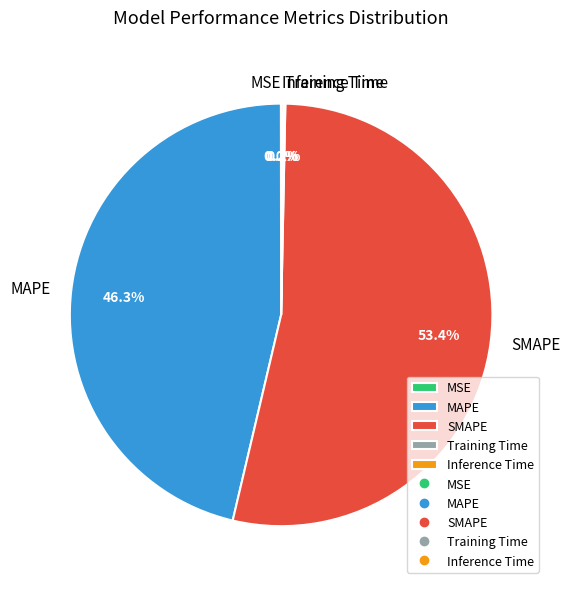

Does any single category account for the majority?

Yes